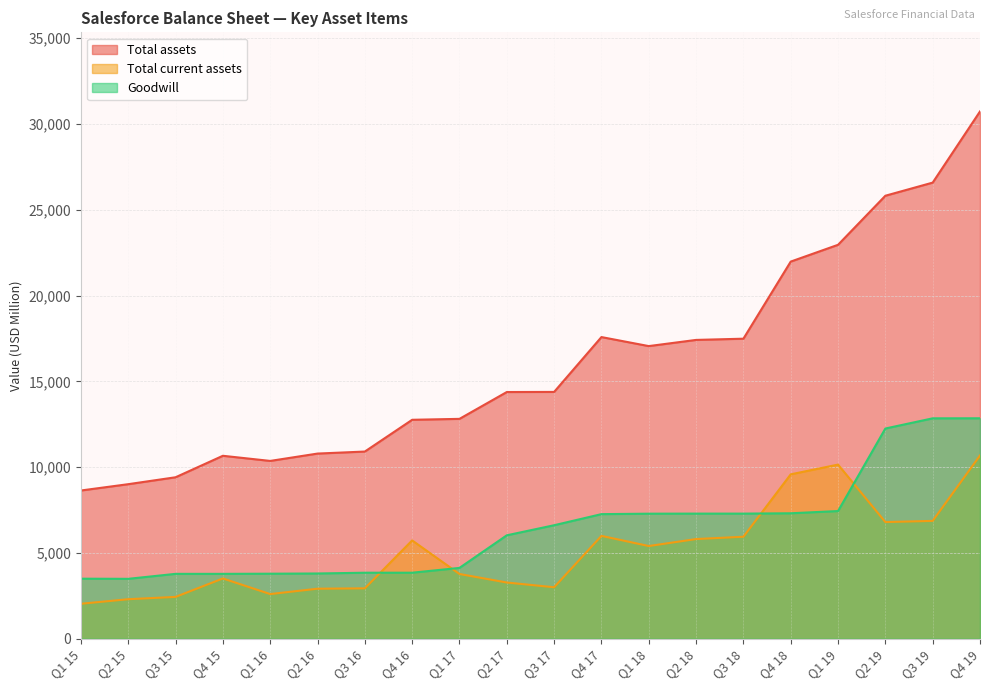

Rank the categories by Total assets value from highest to lowest.

Q4 19, Q3 19, Q2 19, Q1 19, Q4 18, Q4 17, Q3 18, Q2 18, Q1 18, Q3 17, Q2 17, Q1 17, Q4 16, Q3 16, Q2 16, Q4 15, Q1 16, Q3 15, Q2 15, Q1 15